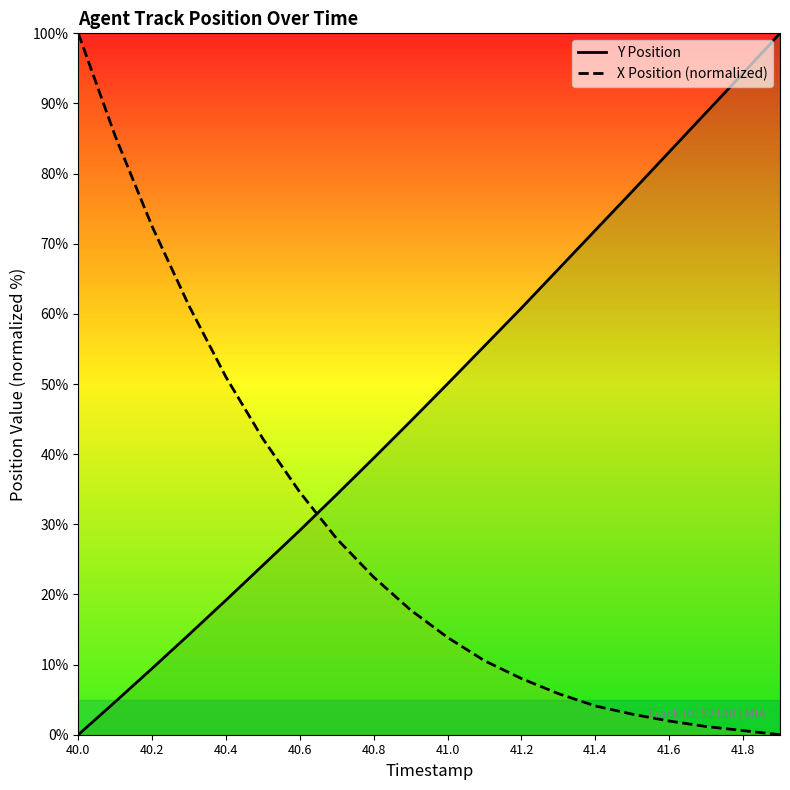

Rank the series at 40.4 from lowest to highest value.

Y Position, X Position (normalized)